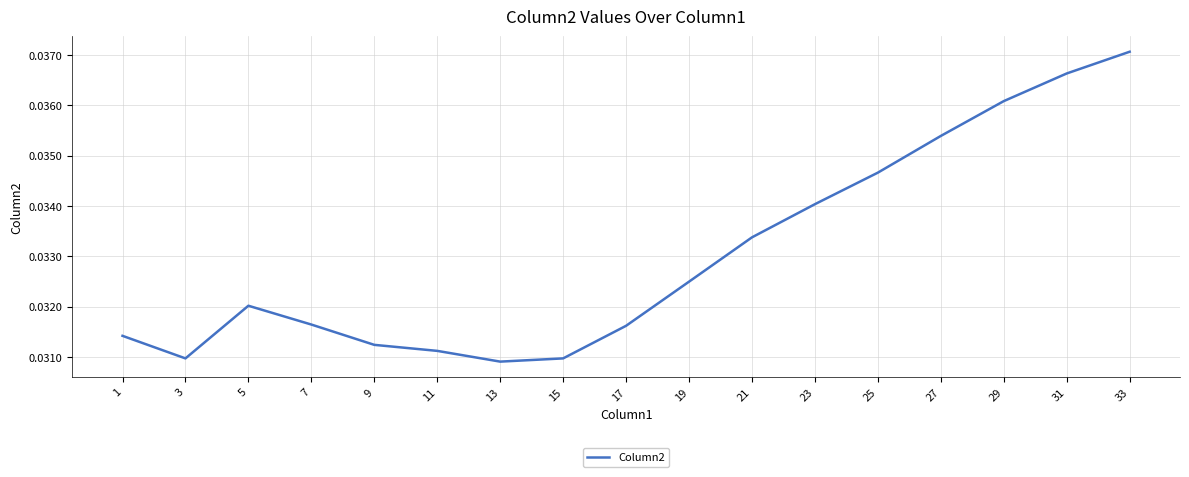

Which category has the highest value across all series?

33